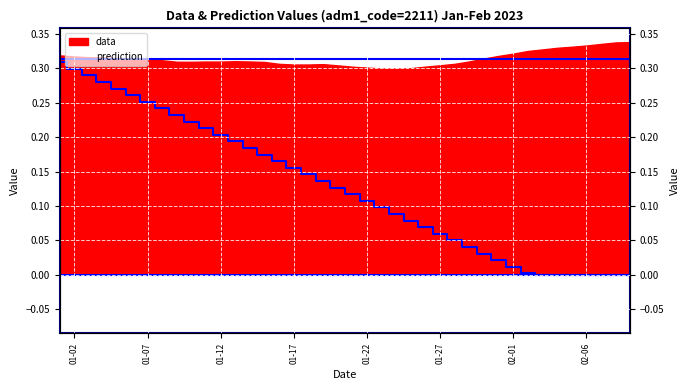

How many lines are shown in the chart?

1